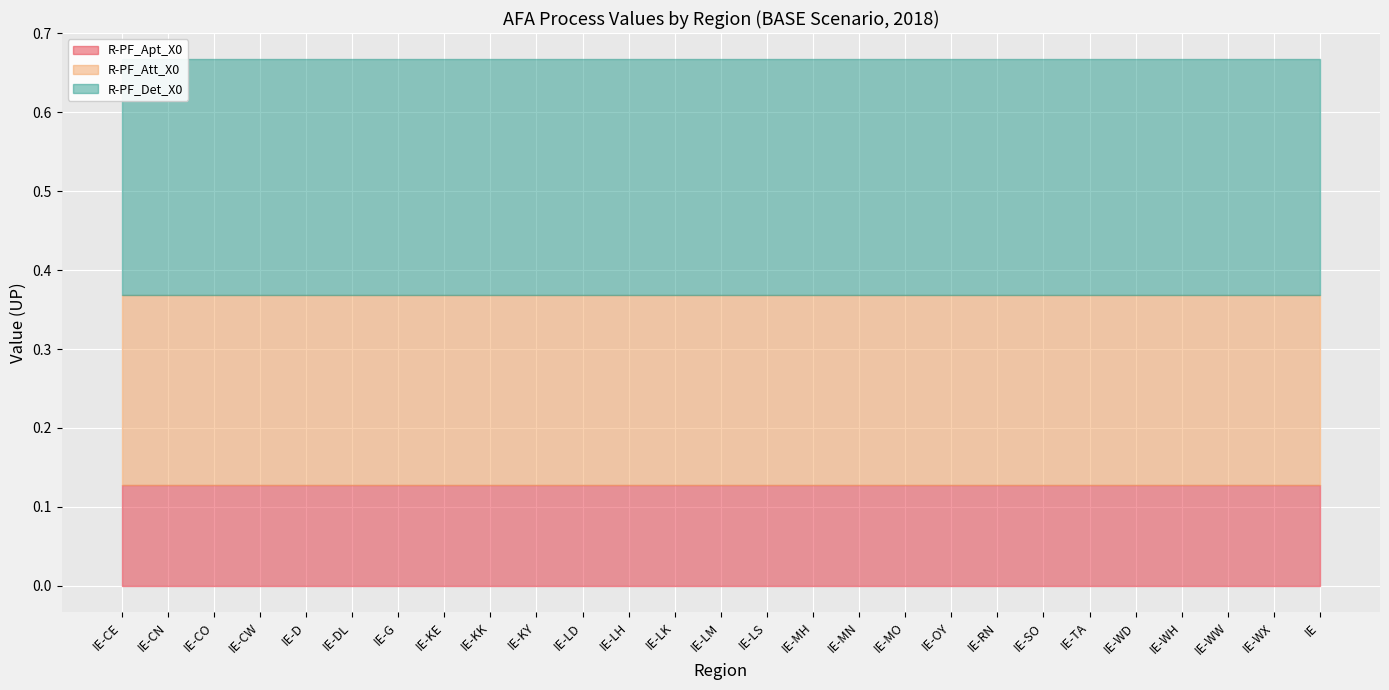

True or false: R-PF_Apt_X0 and R-PF_Att_X0 cross at least once.

False